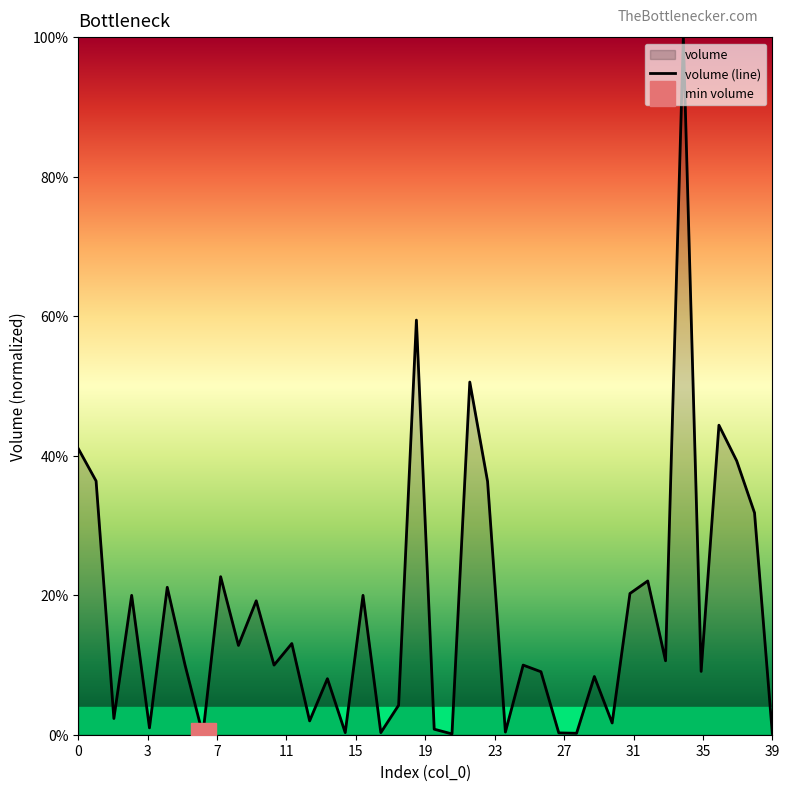

How many interior local peaks (higher than both neighbors) does the data have?

14